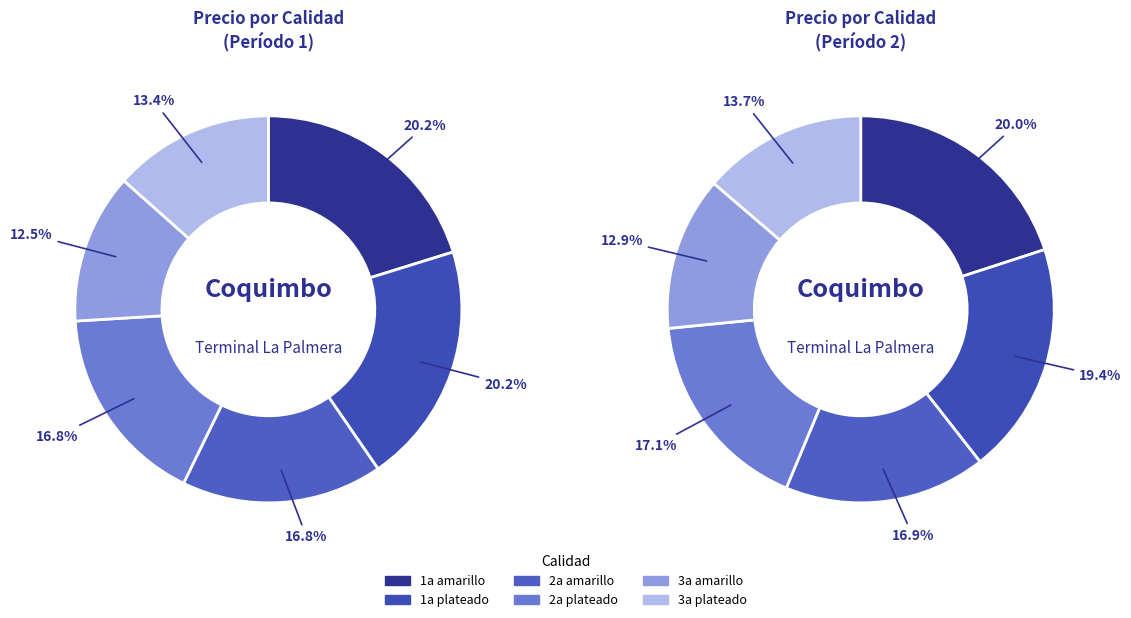

Which category has the biggest portion of the pie?

1a amarillo